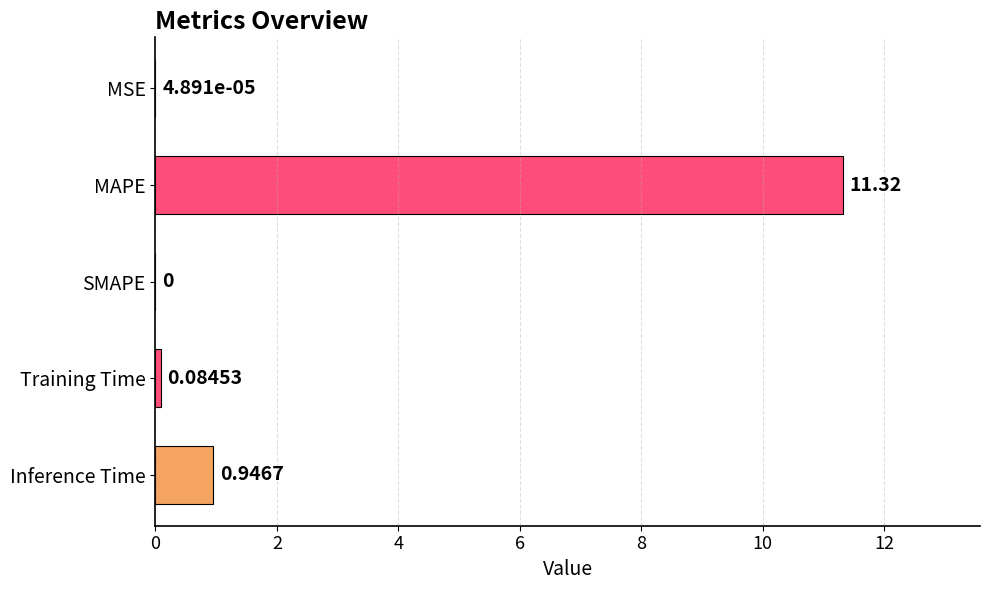

Which has a higher value, MAPE or Inference Time?

MAPE